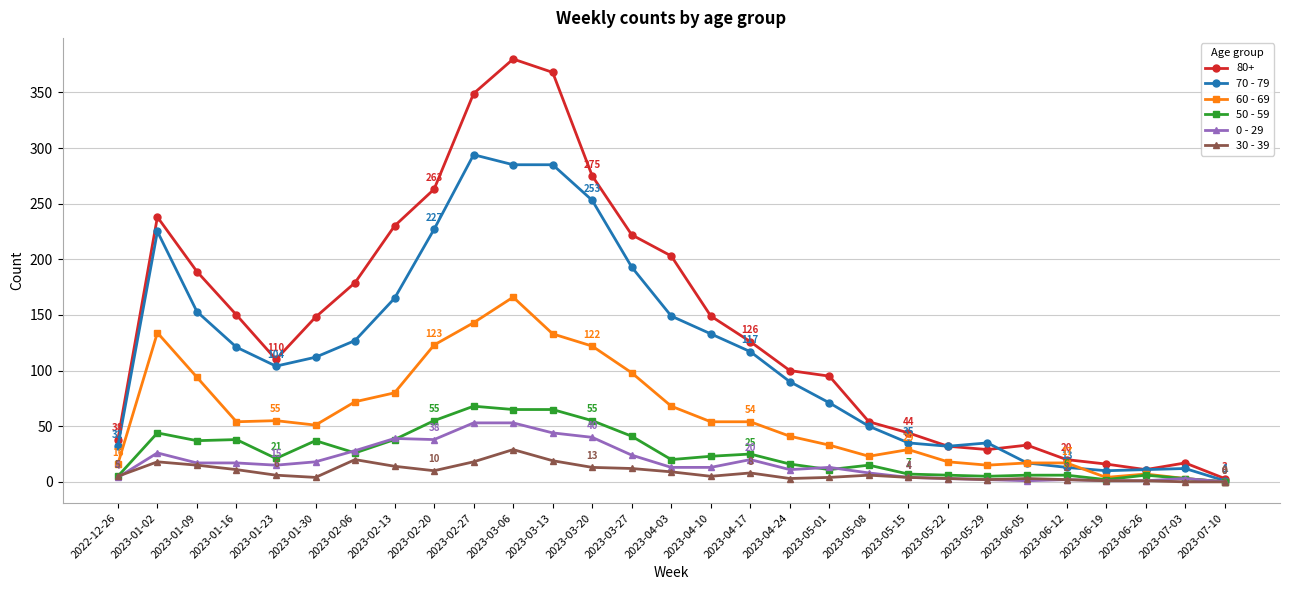

Rank the series at 2023-03-13 from highest to lowest value.

80+, 70 - 79, 60 - 69, 50 - 59, 0 - 29, 30 - 39